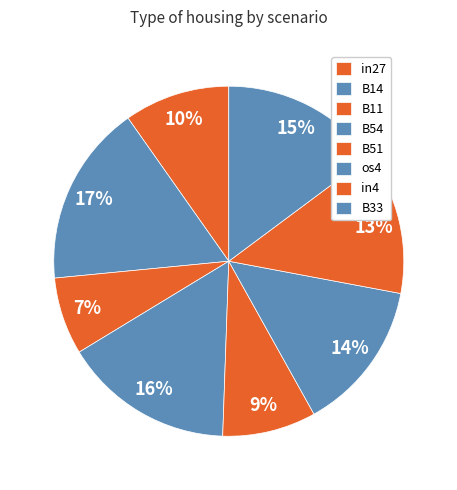

How much of the chart is everything except in27?

90.2%